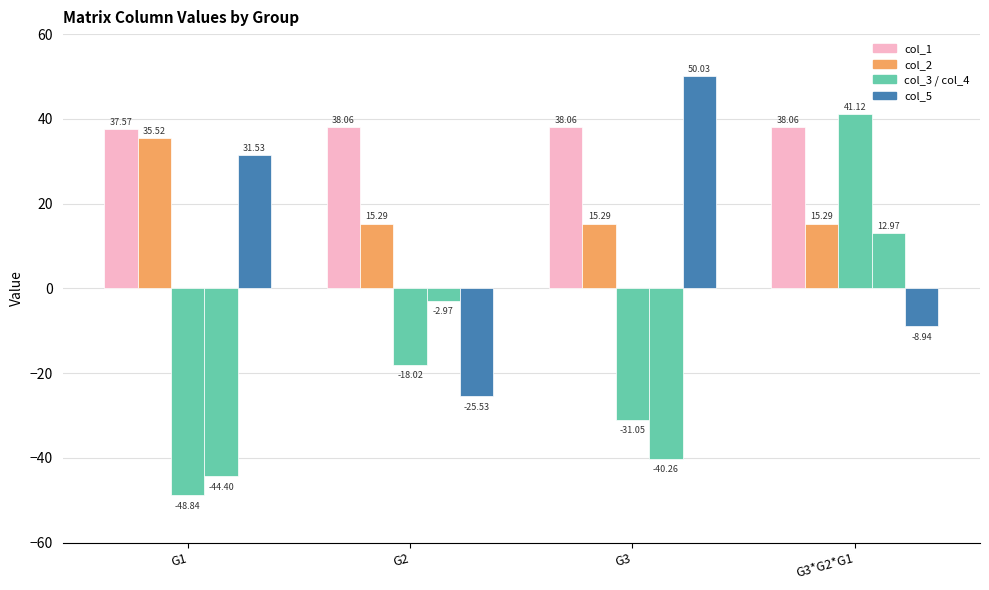

True or false: col_1 has a value of 37.6 at G1.

True